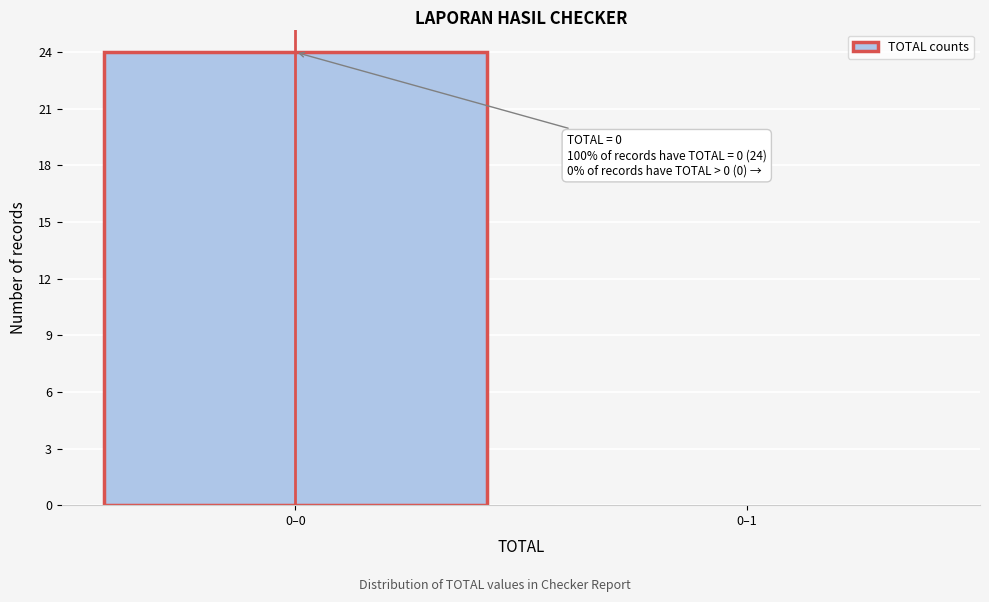

Reading right to left, transcribe all the data shown in this chart.

0–1=0	0–0=24